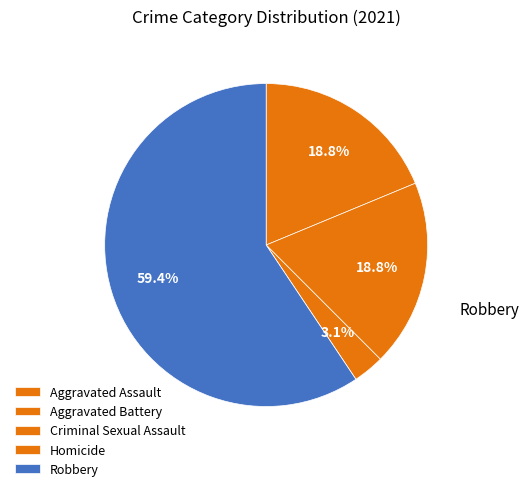

Rank the categories by value from highest to lowest.

Robbery, Aggravated Assault, Aggravated Battery, Criminal Sexual Assault, Homicide